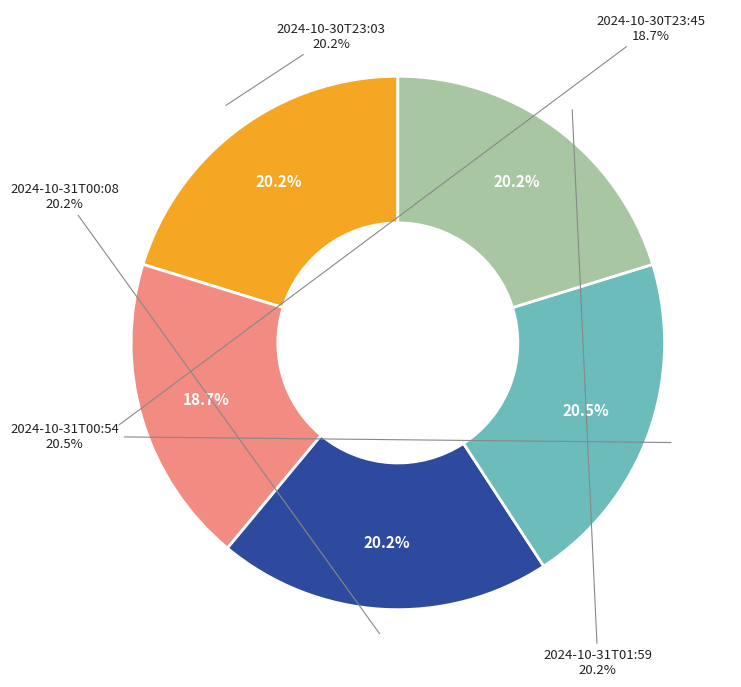

How many slices are in this pie chart?

5